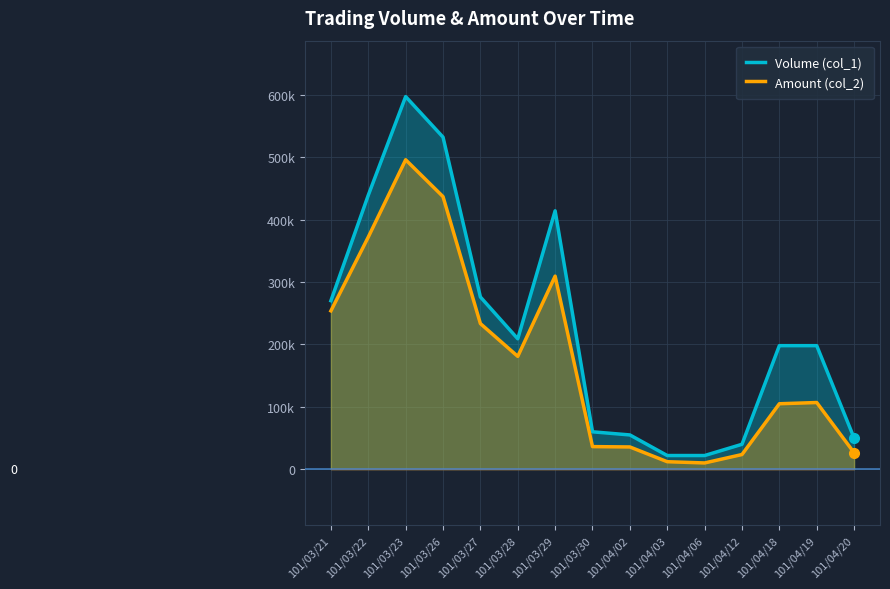

What is the greatest value displayed?

597000